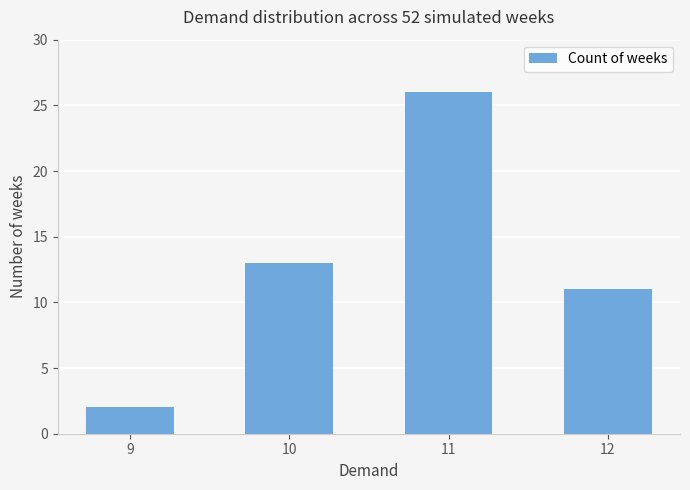

List the labels in order of value, smallest first.

9, 12, 10, 11